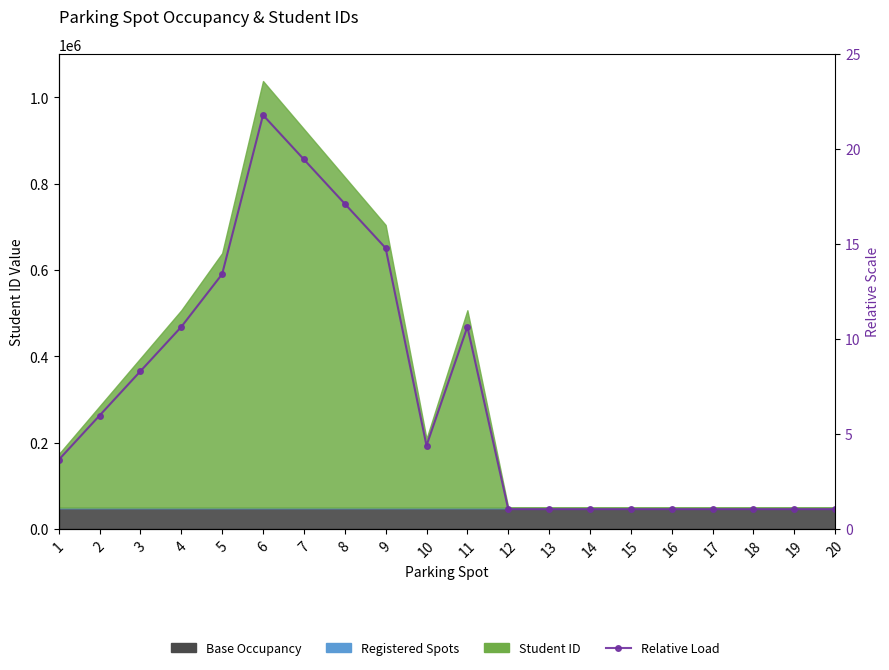

At which category does the data reach its first local peak?

6